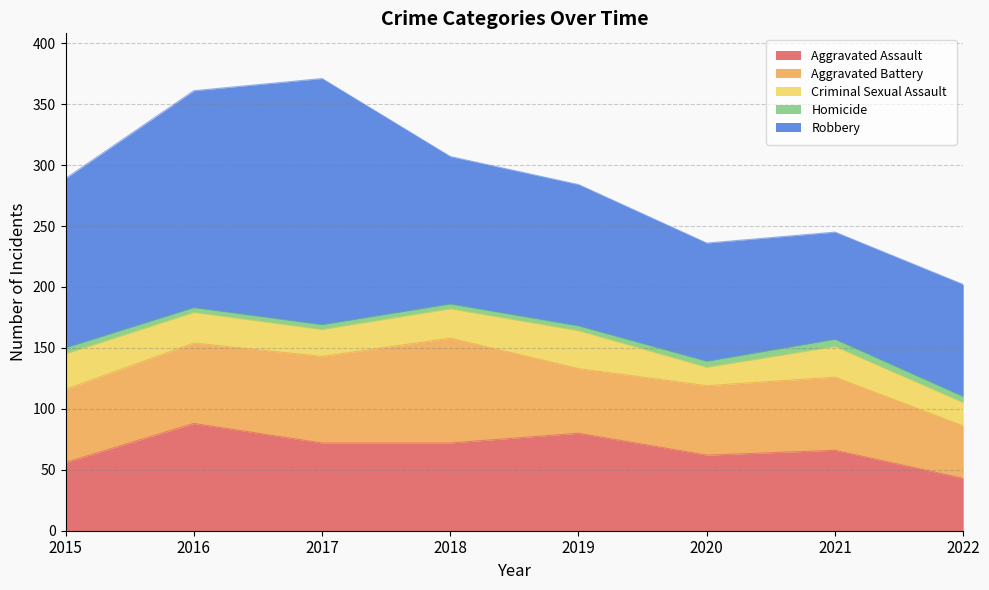

Is it true that Criminal Sexual Assault equals 31 at 2019?

True